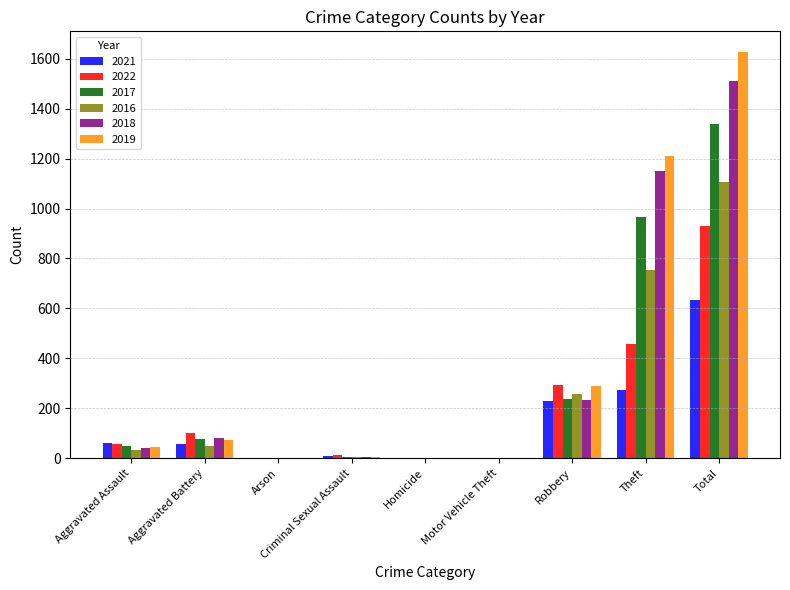

What is the sum of the 2022 values at Total and Criminal Sexual Assault?

944